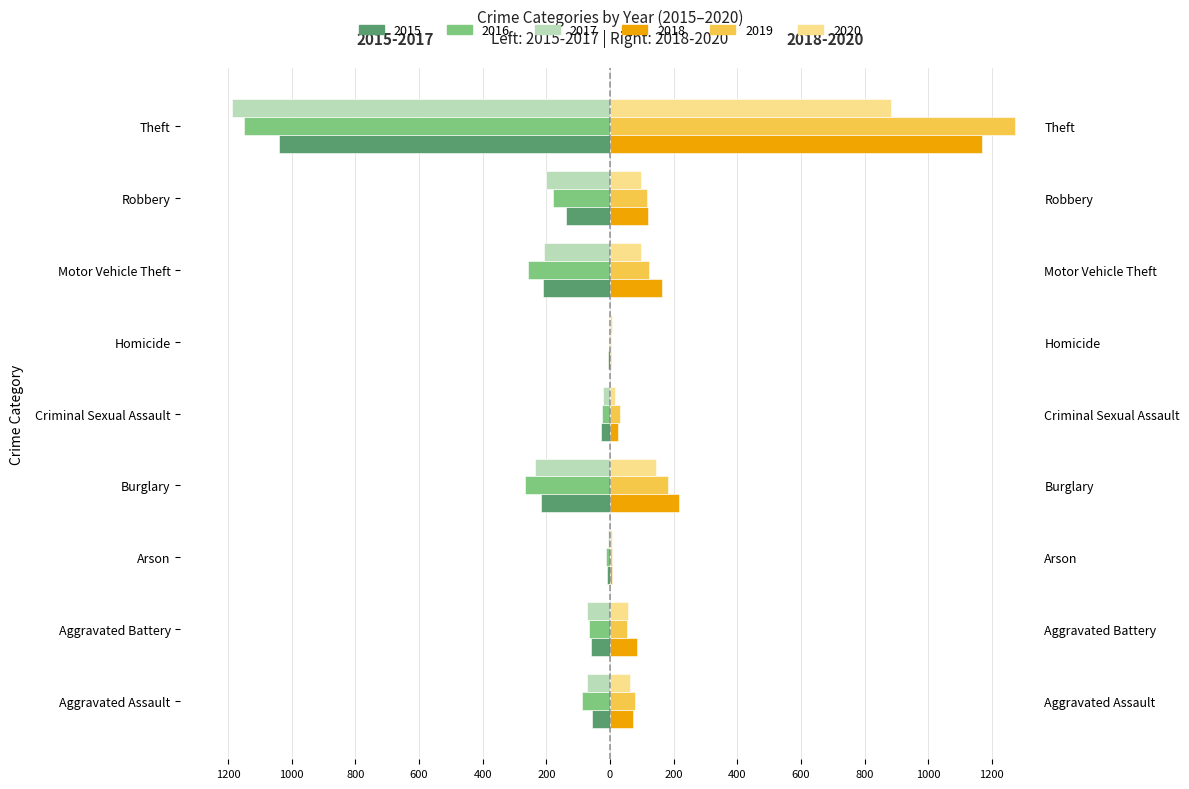

How many bars are there in each group?

6